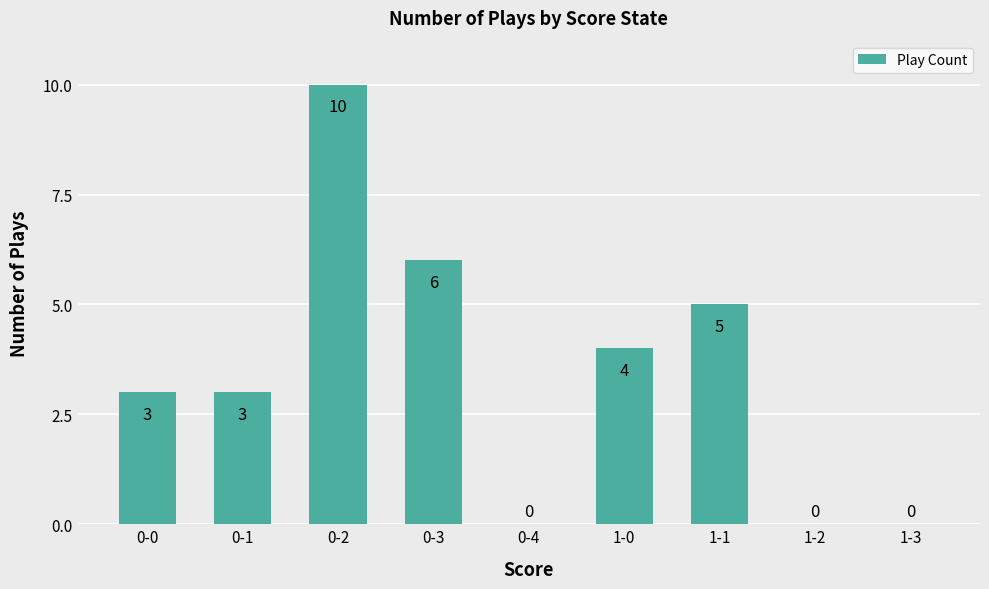

Which category has the highest value across all series?

0-2